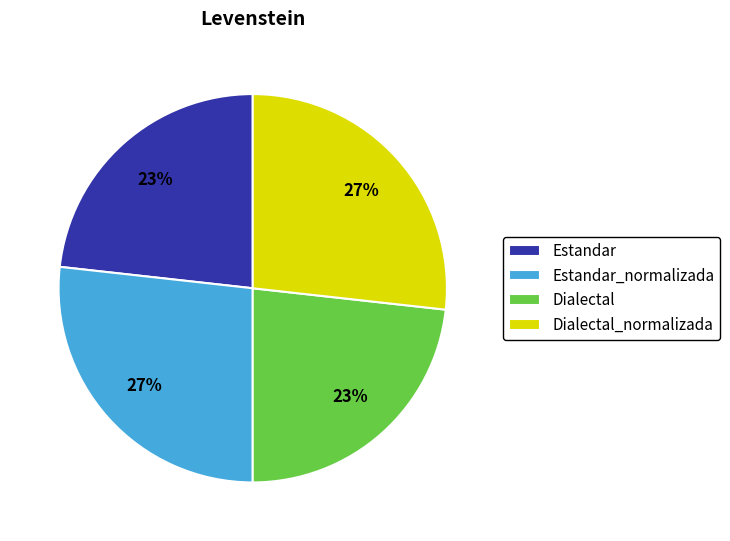

To the nearest percent, what portion does Dialectal_normalizada represent?

27%